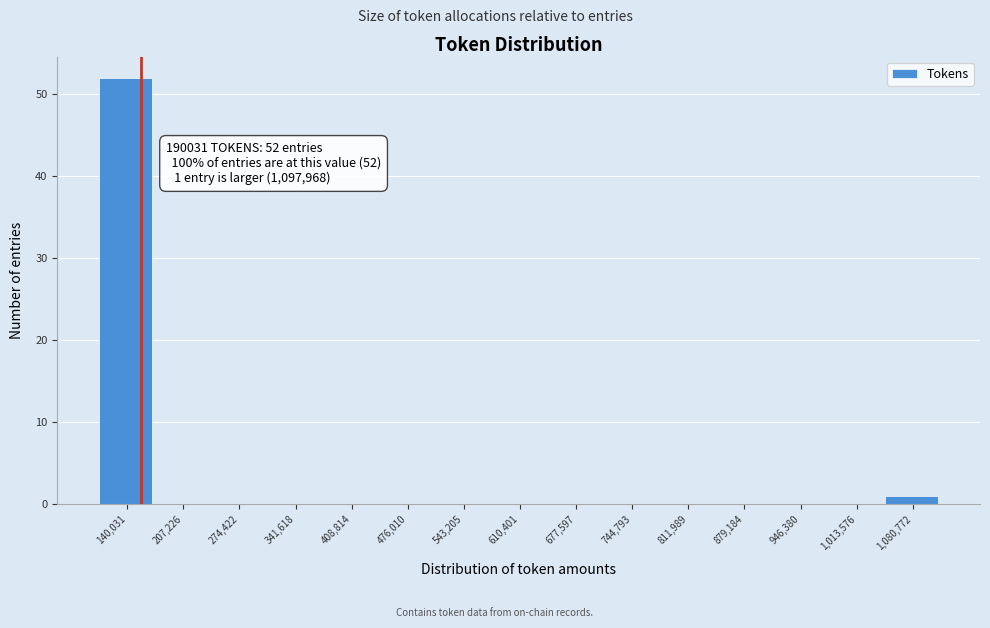

Reading right to left, transcribe all the data shown in this chart.

1,080,772=1	1,013,576=0	946,380=0	879,184=0	811,989=0	744,793=0	677,597=0	610,401=0	543,205=0	476,010=0	408,814=0	341,618=0	274,422=0	207,226=0	140,031=52